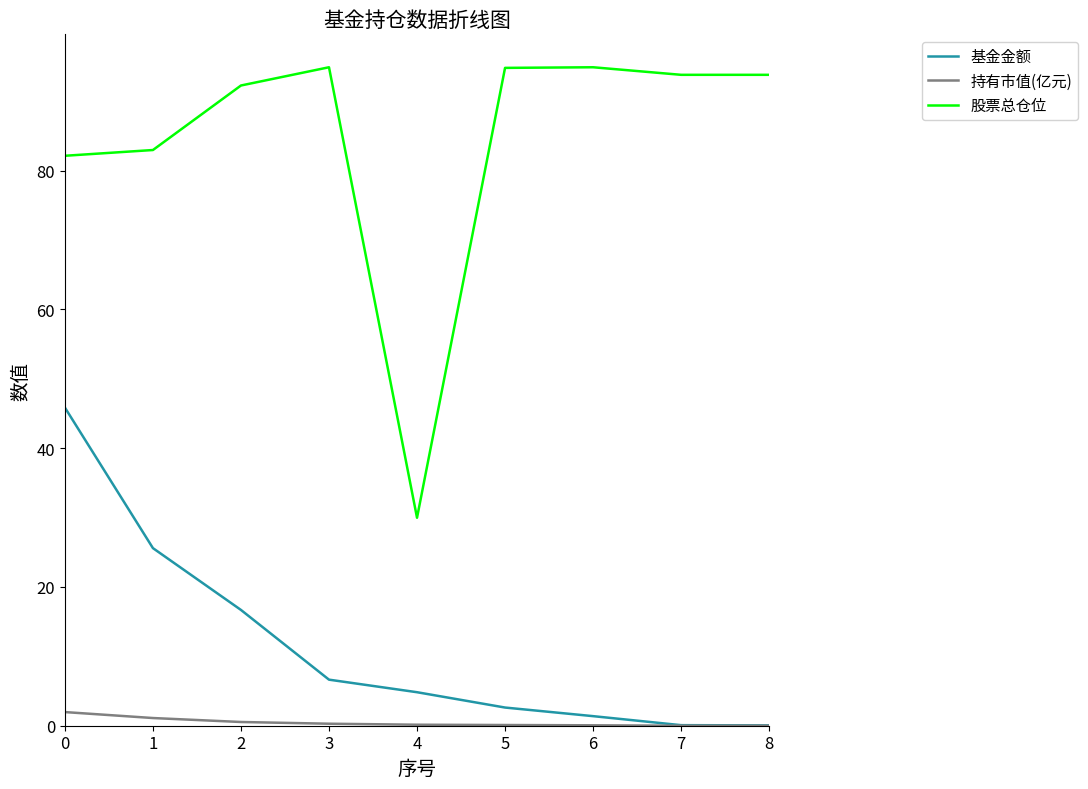

Which series has the largest total across all categories?

股票总仓位